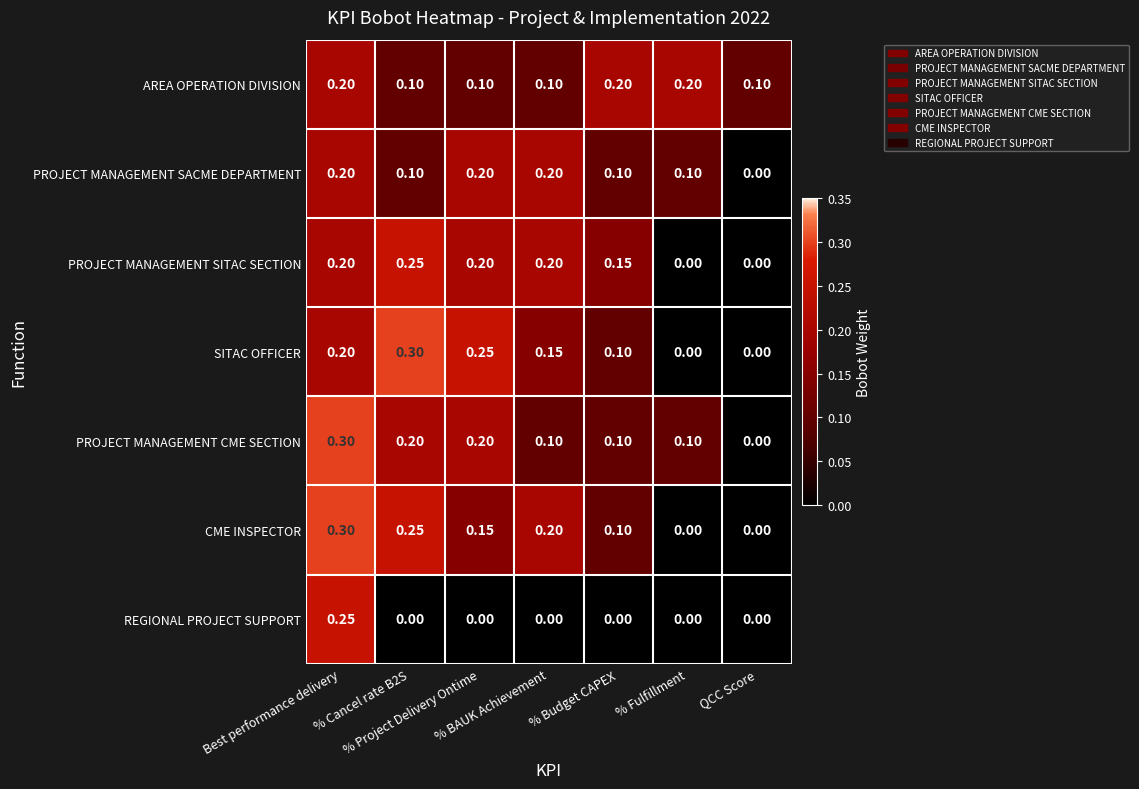

Count the number of data series in this chart.

7